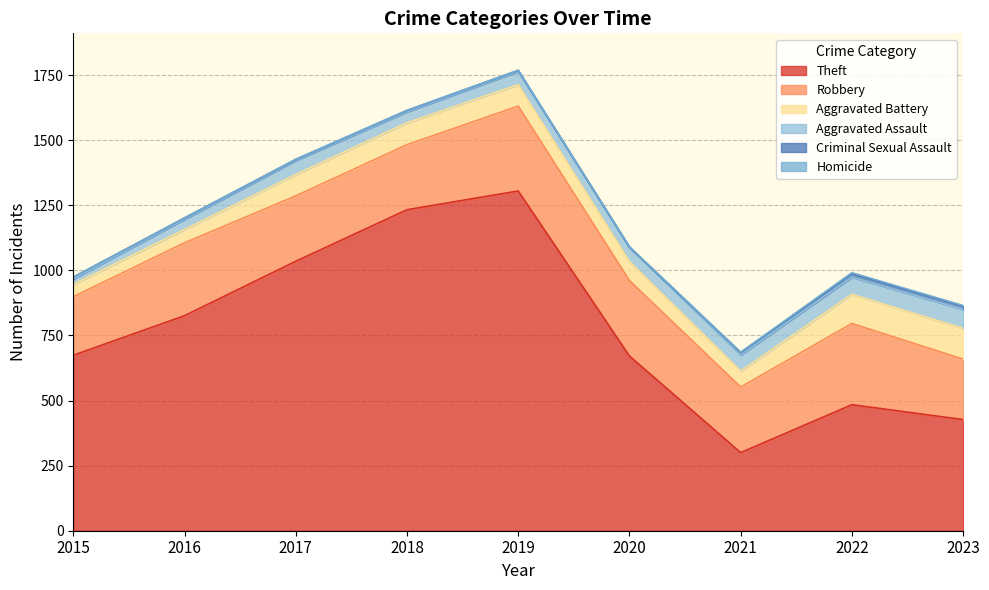

What is the total value across all series at 2017?

1427